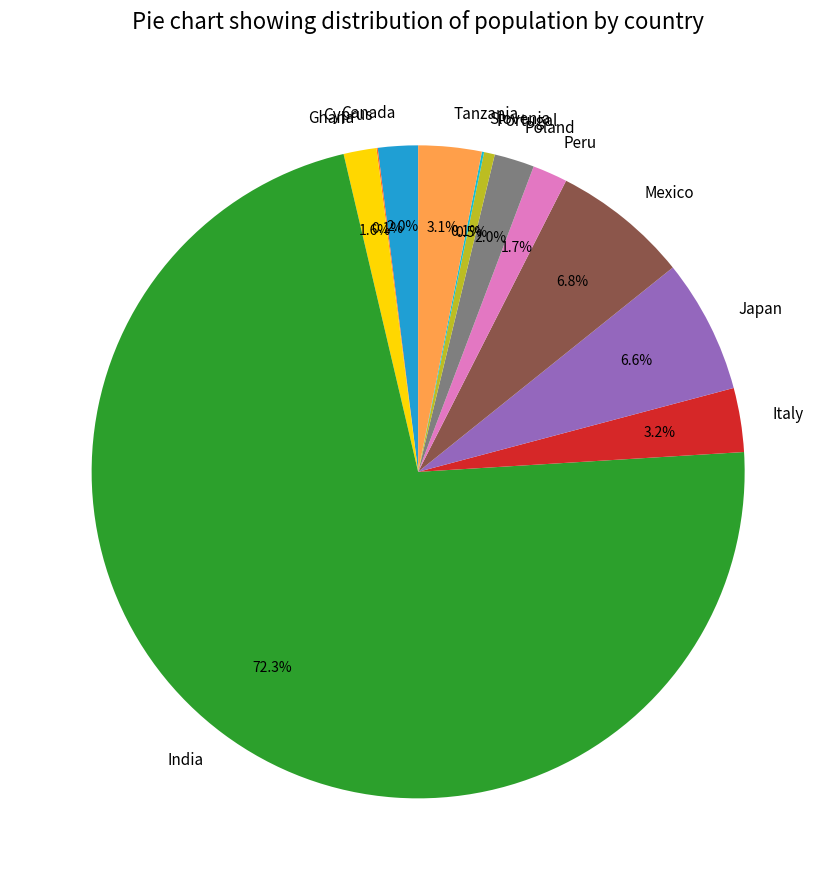

Which category has the biggest portion of the pie?

India